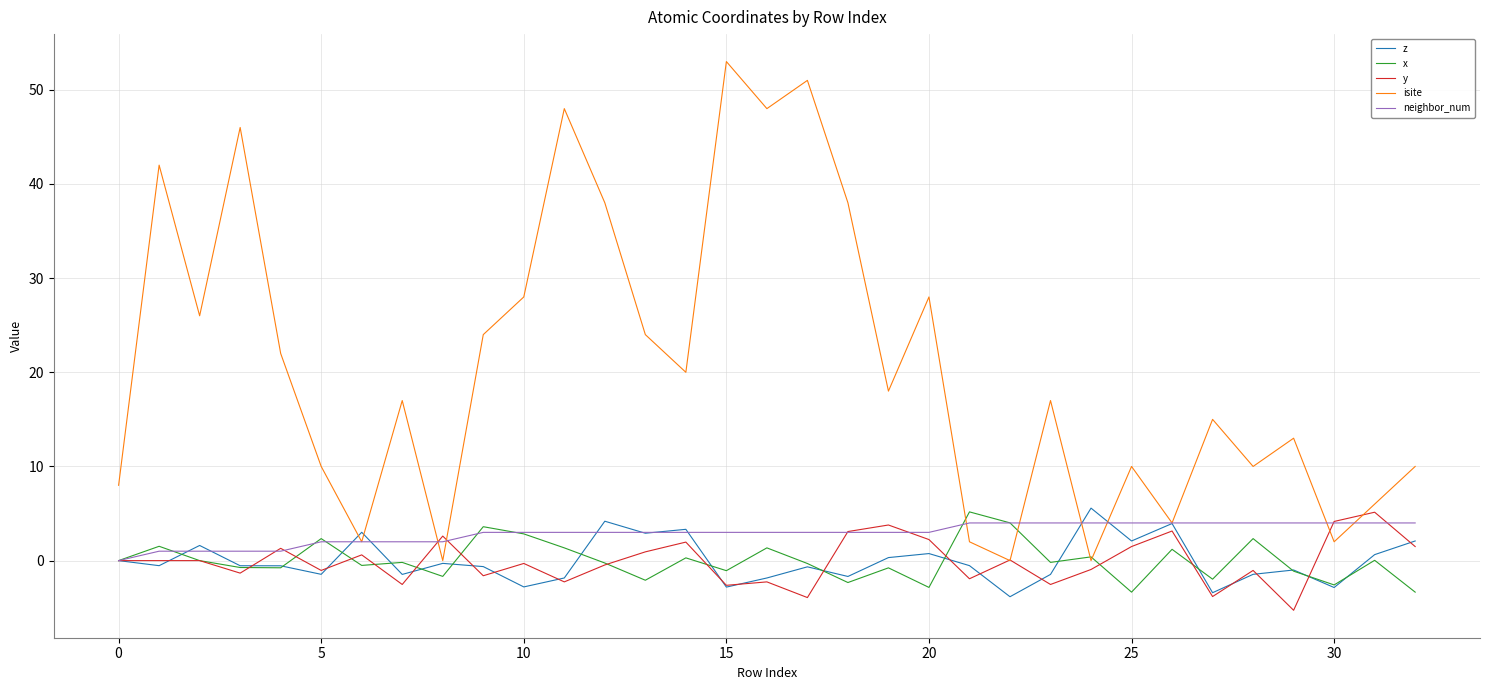

What is the minimum value shown in the chart?

-5.3